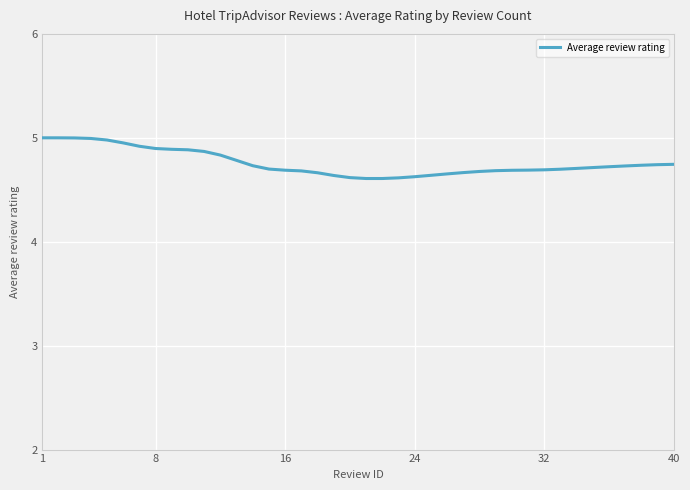

What is the minimum value shown in the chart?

4.6